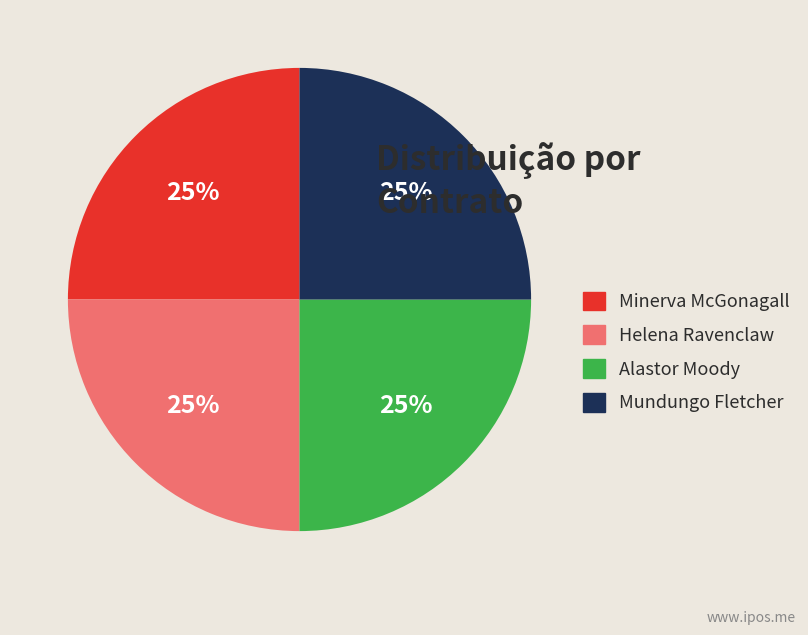

To the nearest percent, what is the average slice percentage?

25%